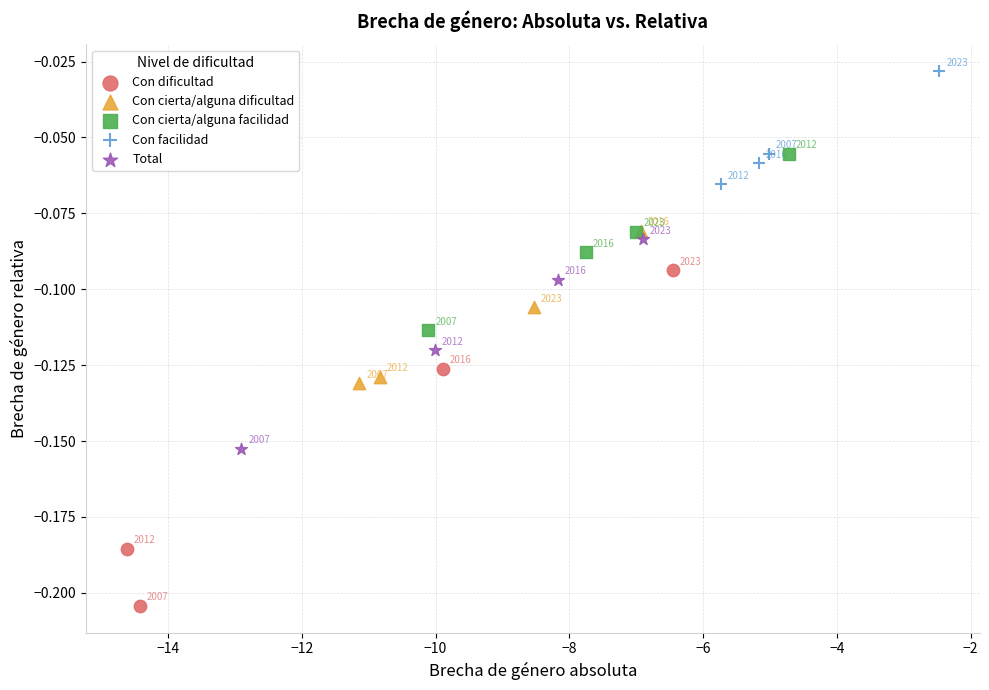

Which series has the largest Y range (max minus min)?

Con dificultad